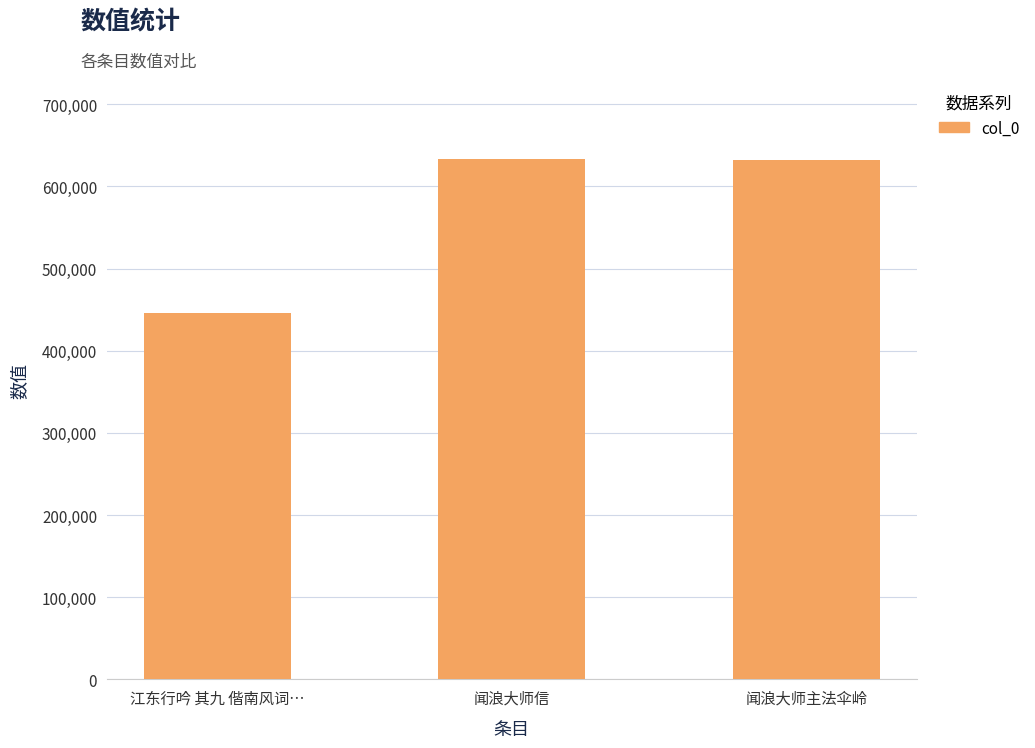

Which label corresponds to the smallest value in the chart?

江东行吟 其九 偕南风词…